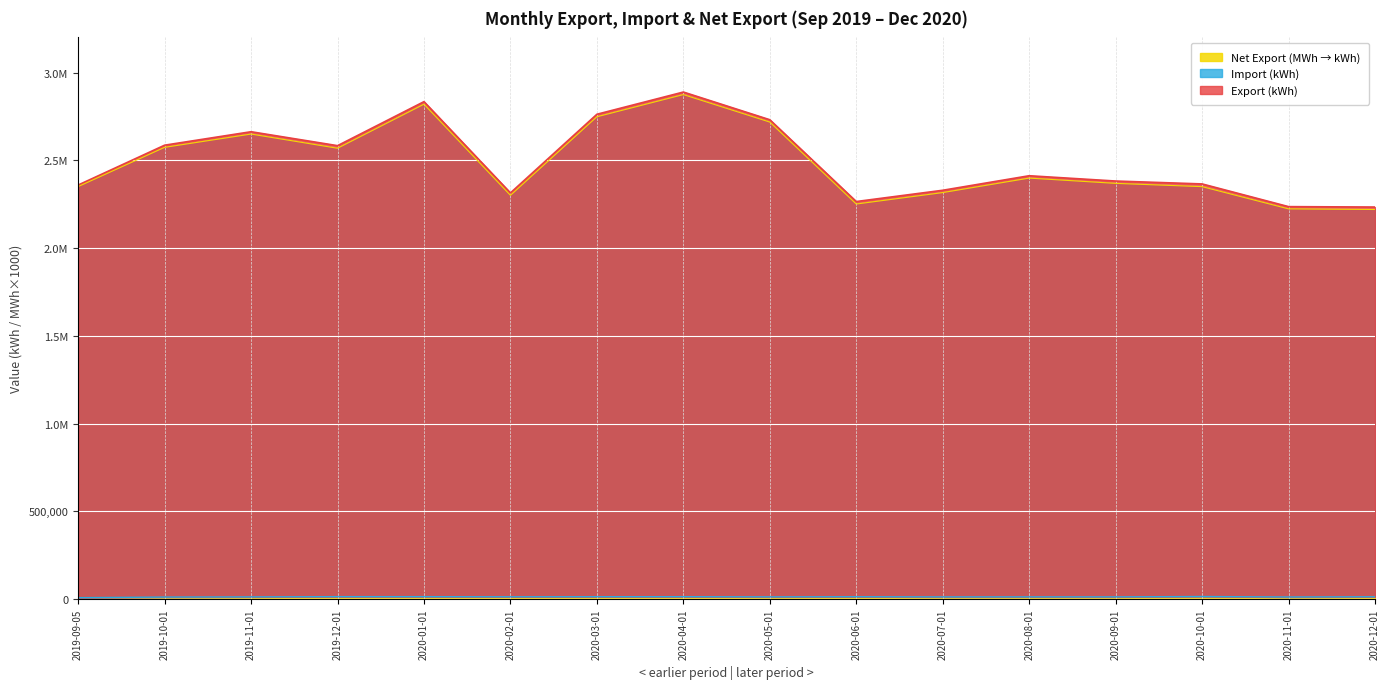

Between 2019-09-05 and 2019-12-01, which series saw the biggest shift?

Export (kWh)